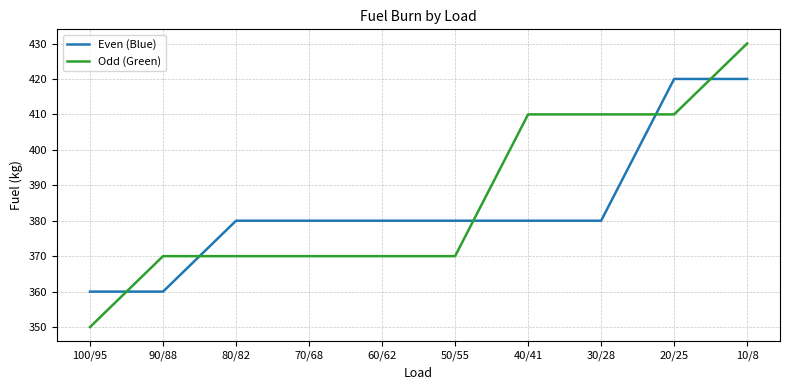

What position from the left is 80/82?

3